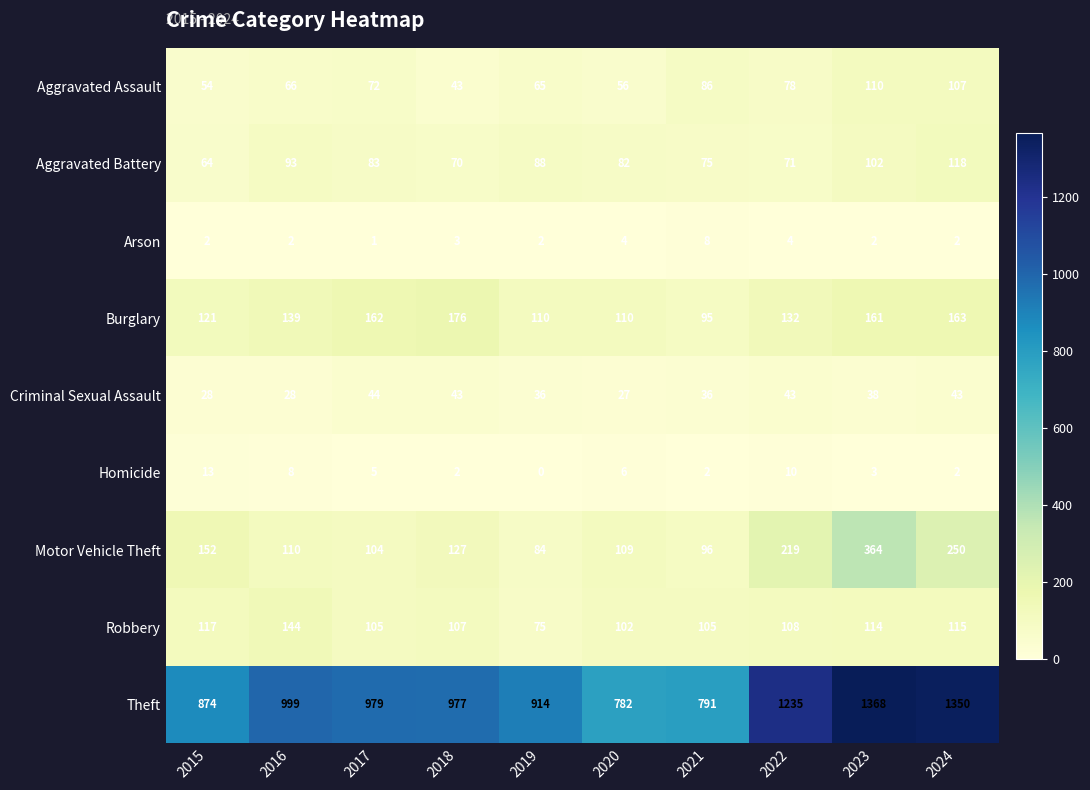

What is the spread (max minus min) of values at 2023?

1366